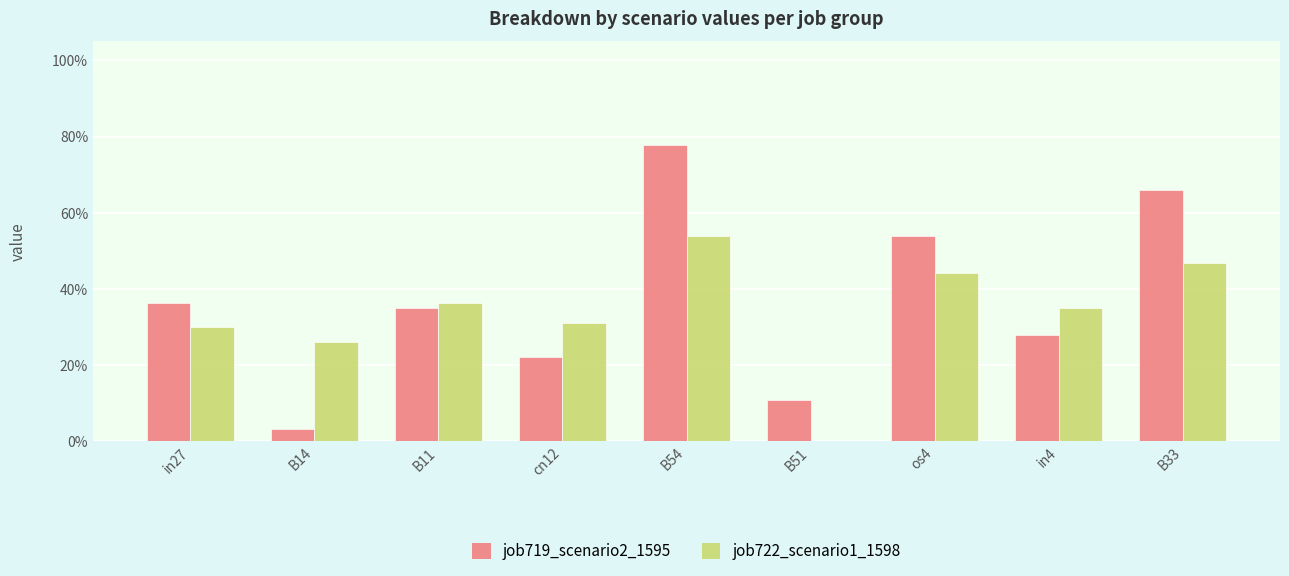

Rank the series by their maximum value, from highest to lowest.

job719_scenario2_1595, job722_scenario1_1598